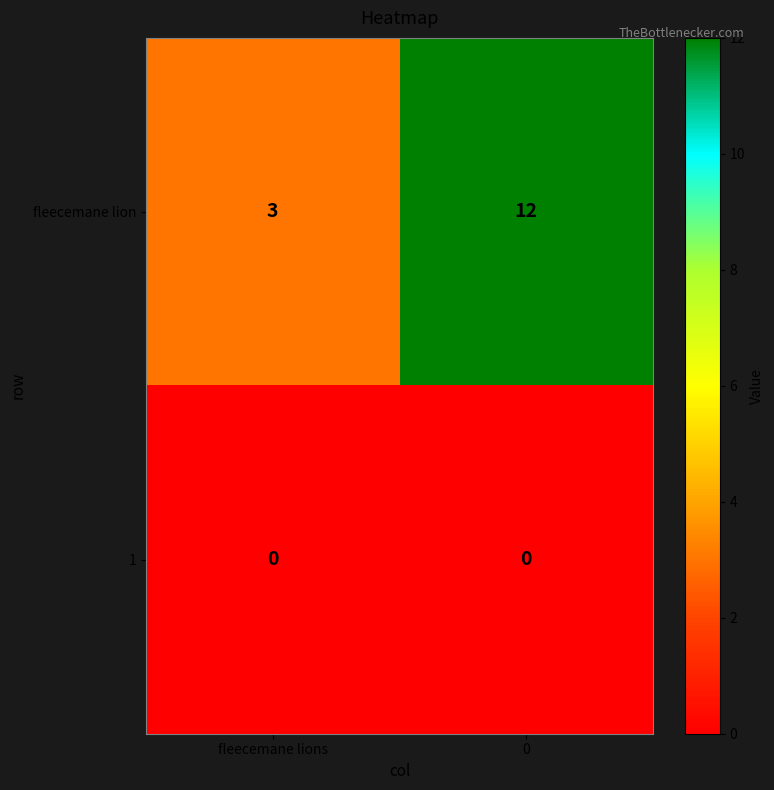

Rank the series by their maximum value, from highest to lowest.

fleecemane lion, 1